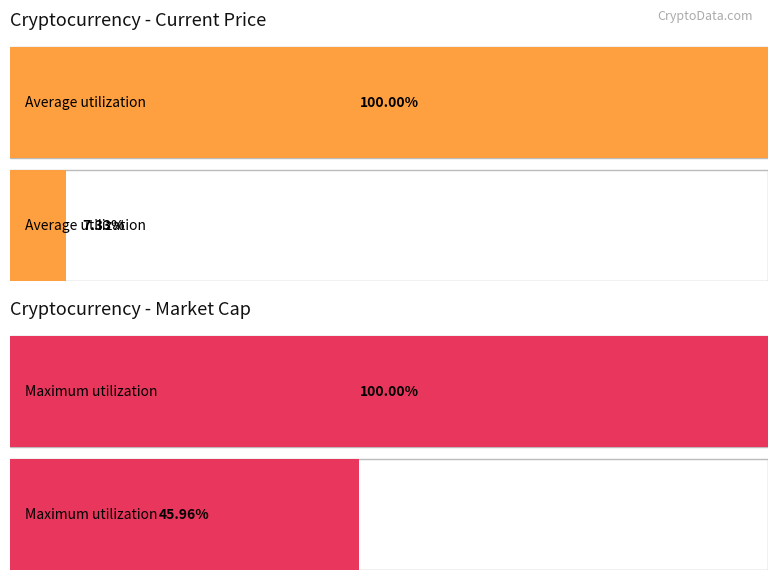

At how many categories does at least one series exceed 204512341133?

2